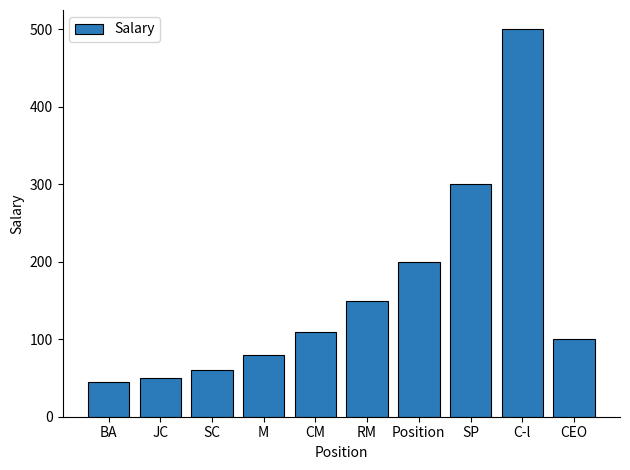

What is the label of the 7th bar from the left?

Position